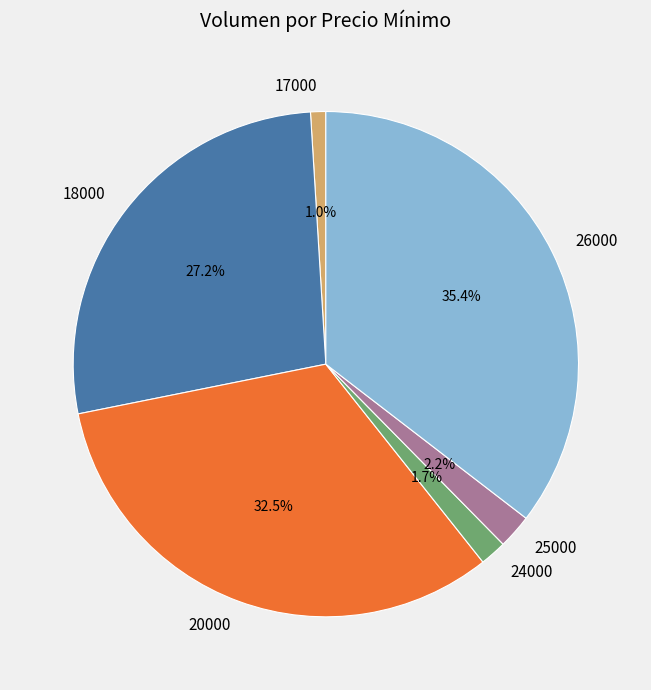

Between 25000 and 20000, which is larger?

20000